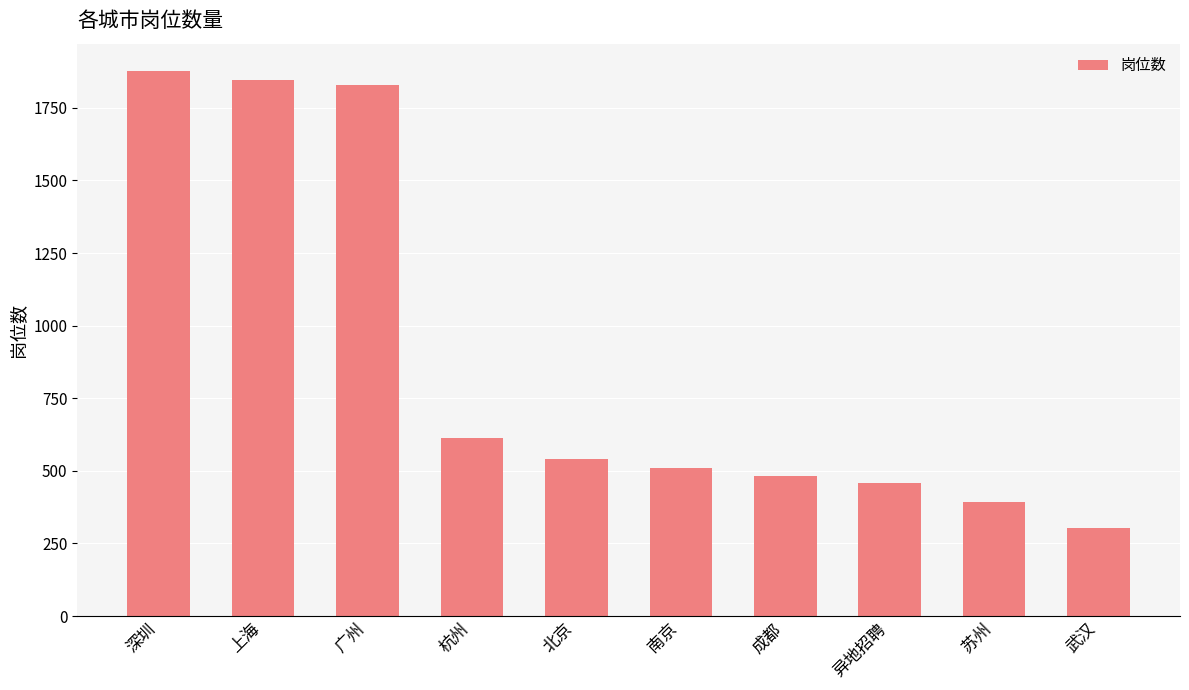

What is the average value?

885